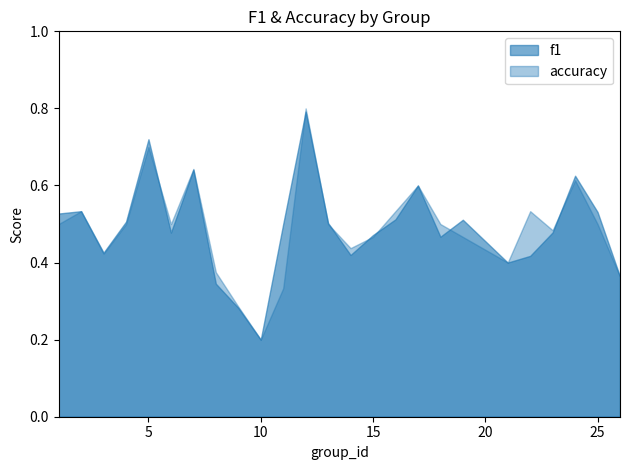

True or false: f1 has more than 0 points higher than both neighbors.

True